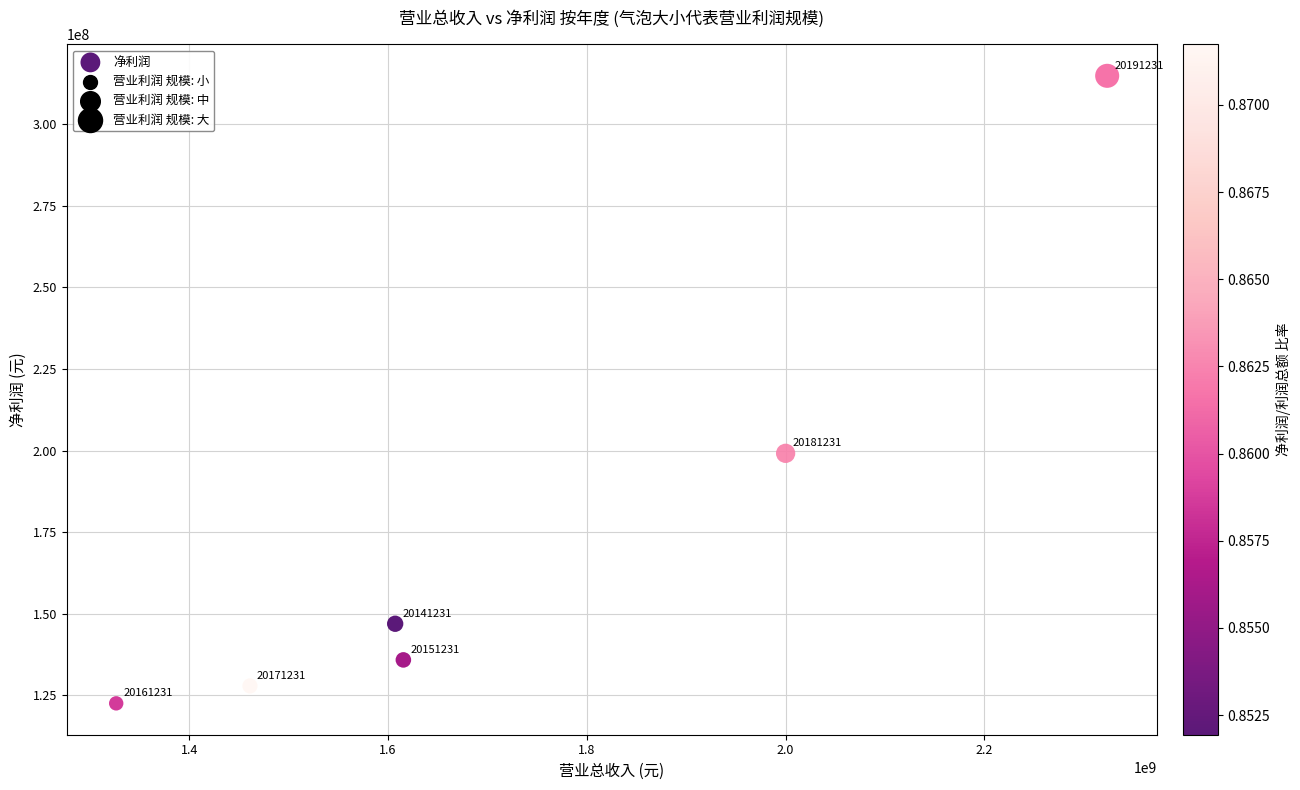

What is the range of X values (max minus min)?

996912404.1